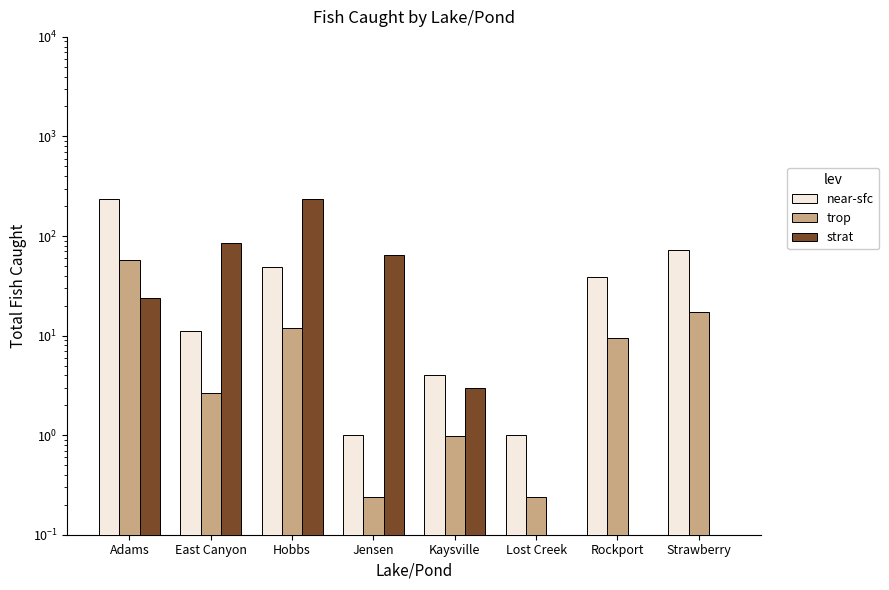

What is the total value across all series at Lost Creek?

1.2